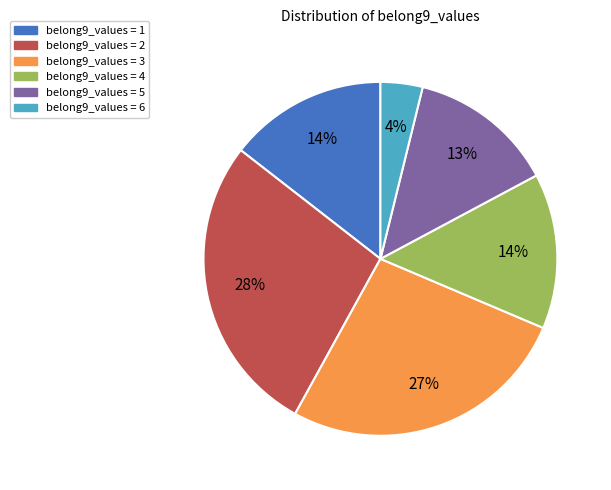

Is there any slice that represents more than half of the pie?

No